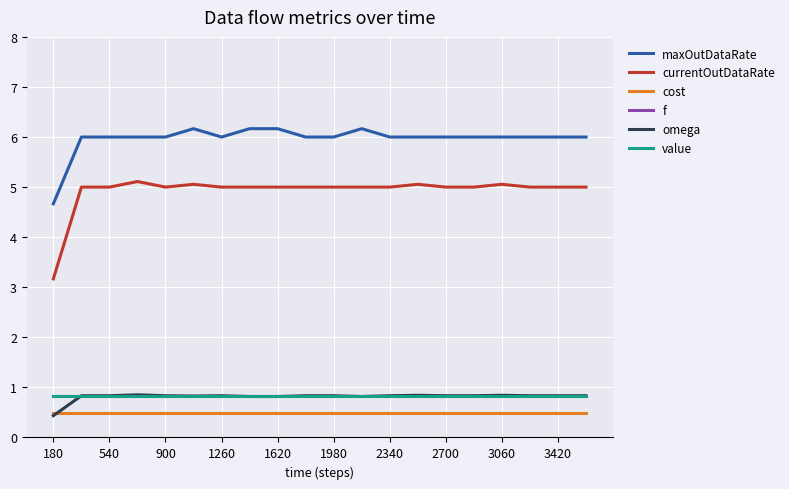

How many lines are shown in the chart?

6